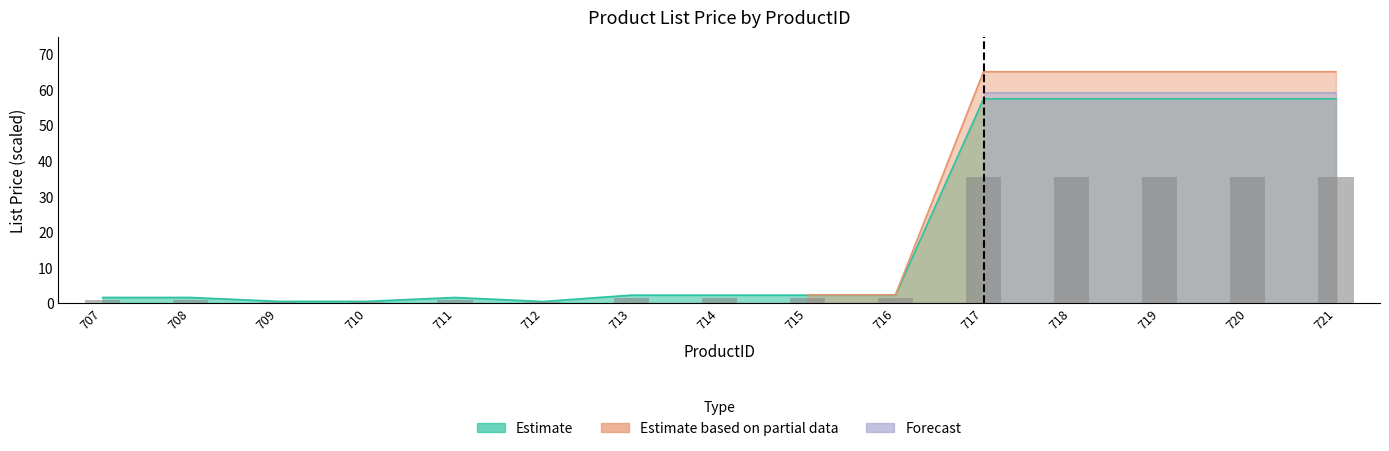

Is the value of Estimate at 716 greater than the value of Estimate based on partial data at 717?

No